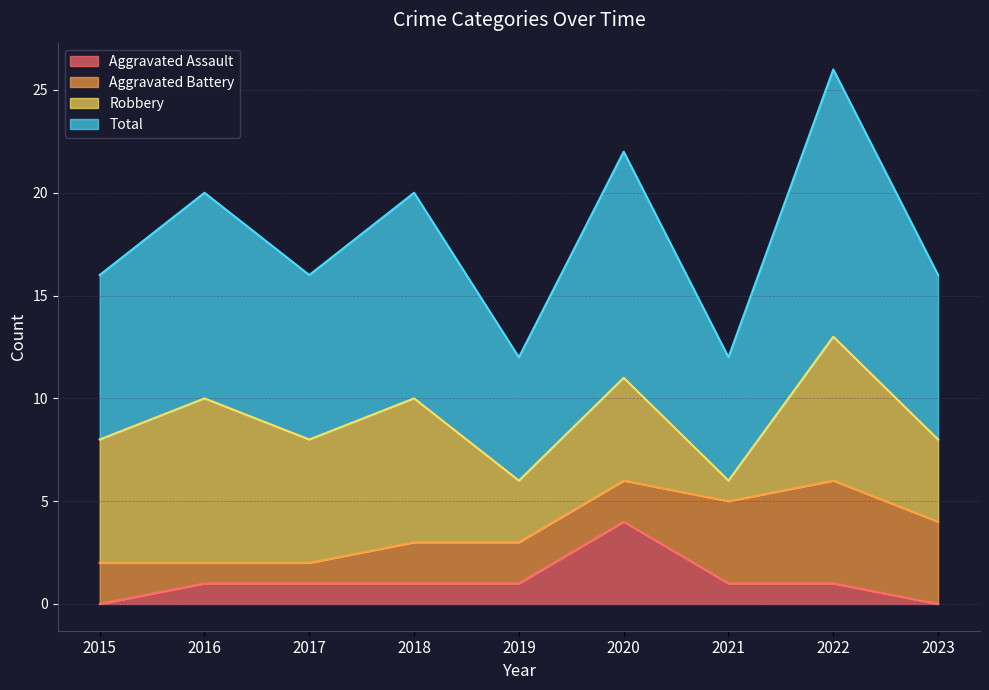

How many lines are shown in the chart?

4